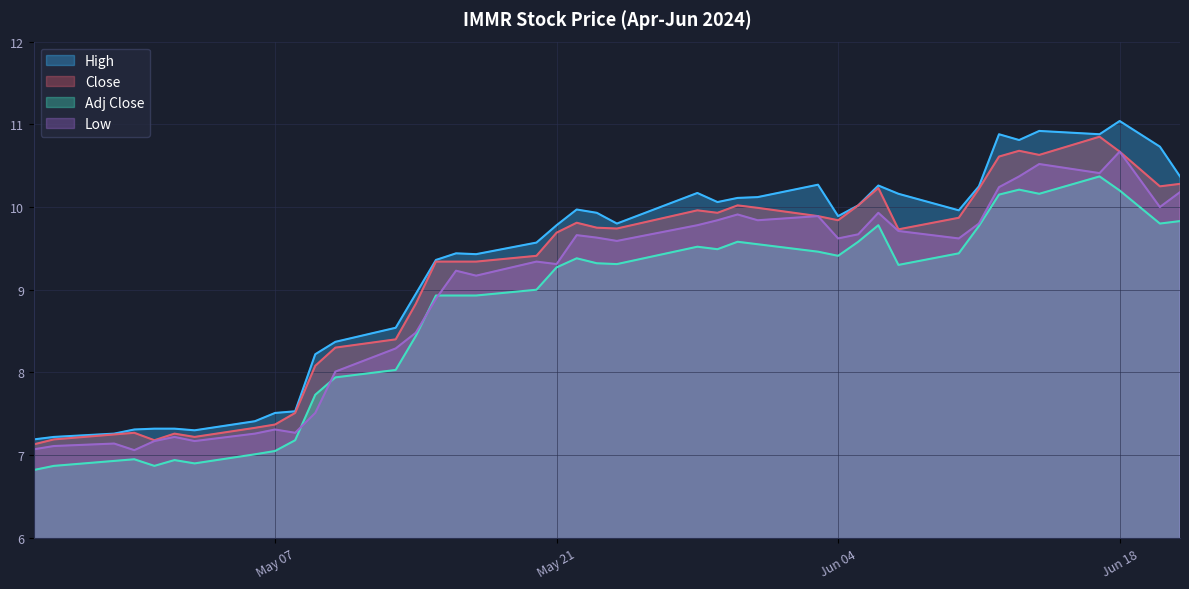

True or false: Adj Close and Close cross at least once.

False